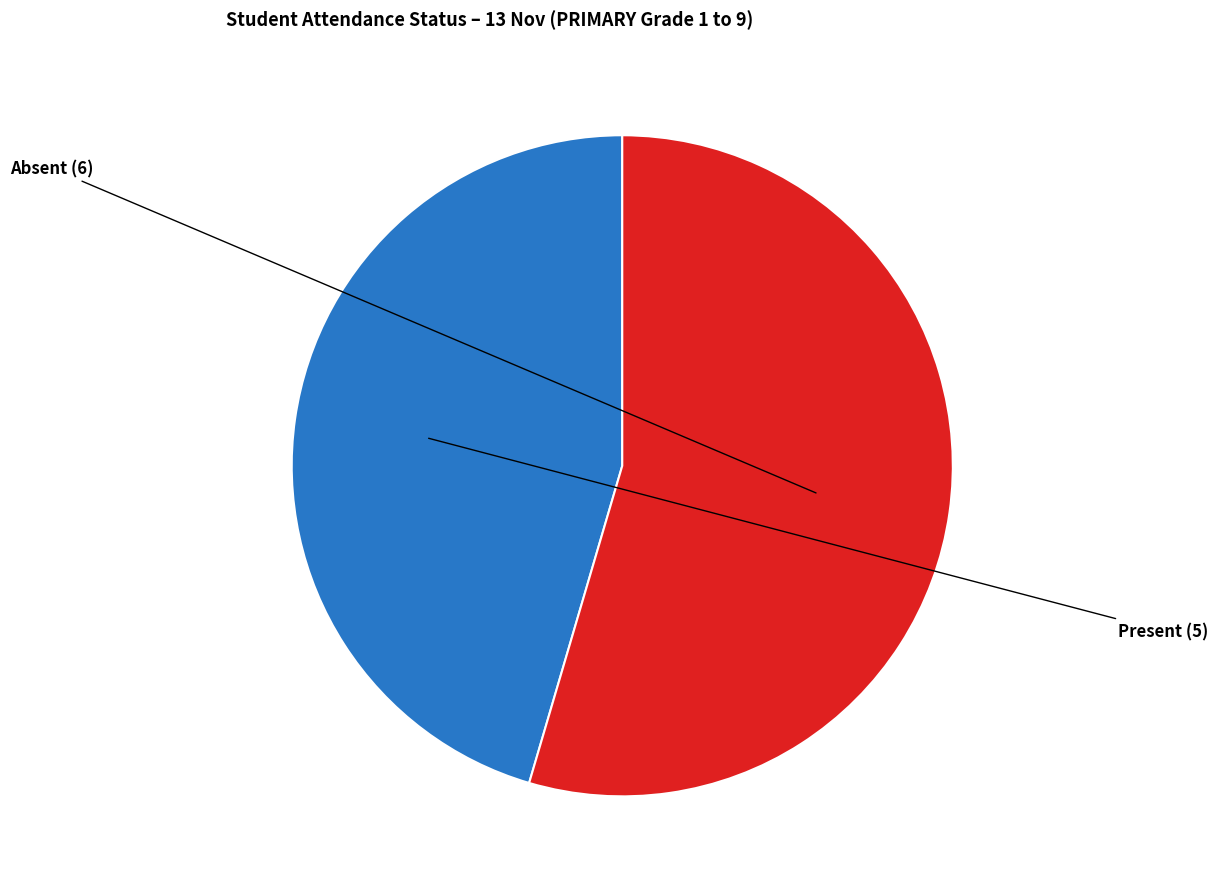

To the nearest percent, what is the average slice percentage?

50%